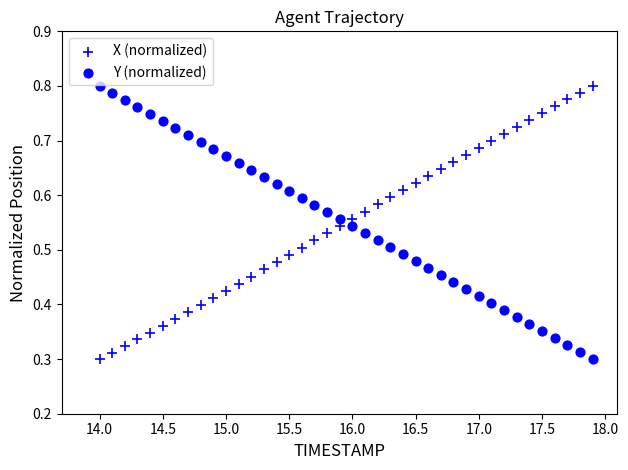

How many points are shown in the scatter plot?

80